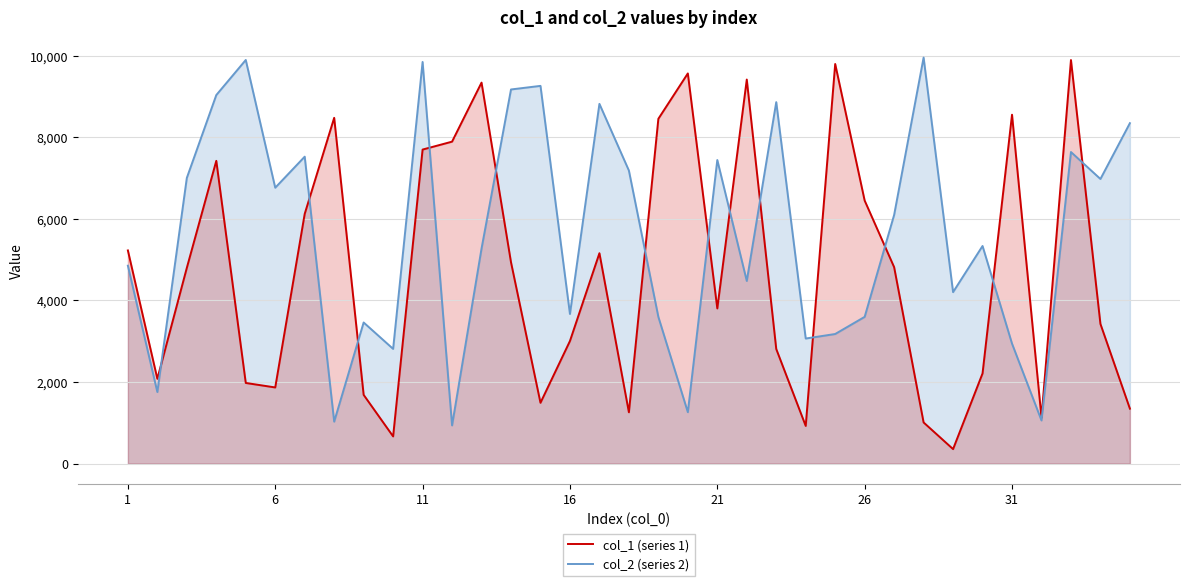

Rank the series by their average value, from lowest to highest.

col_1 (series 1), col_2 (series 2)